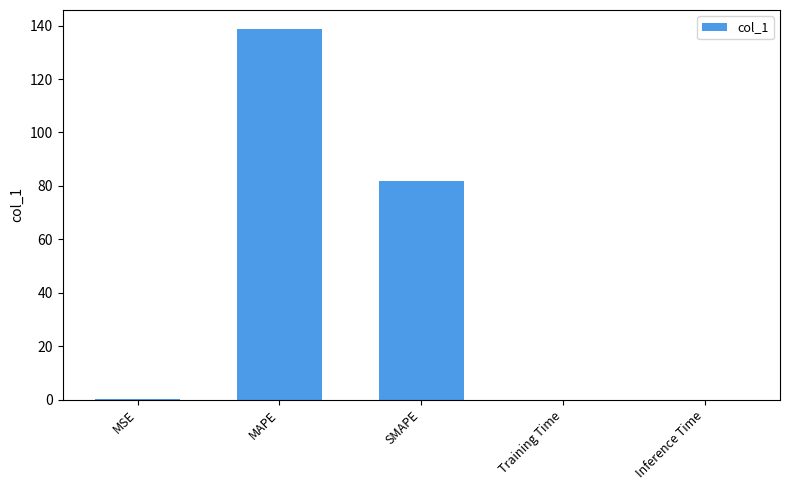

True or false: the data shows 240.2 at MAPE.

False